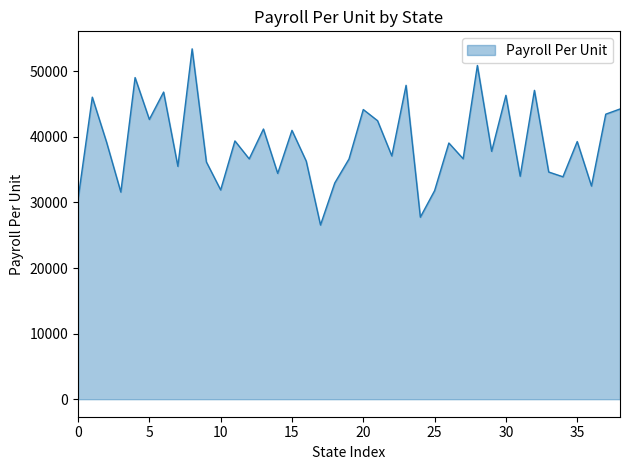

What is the difference between the maximum and minimum values?

26853.6